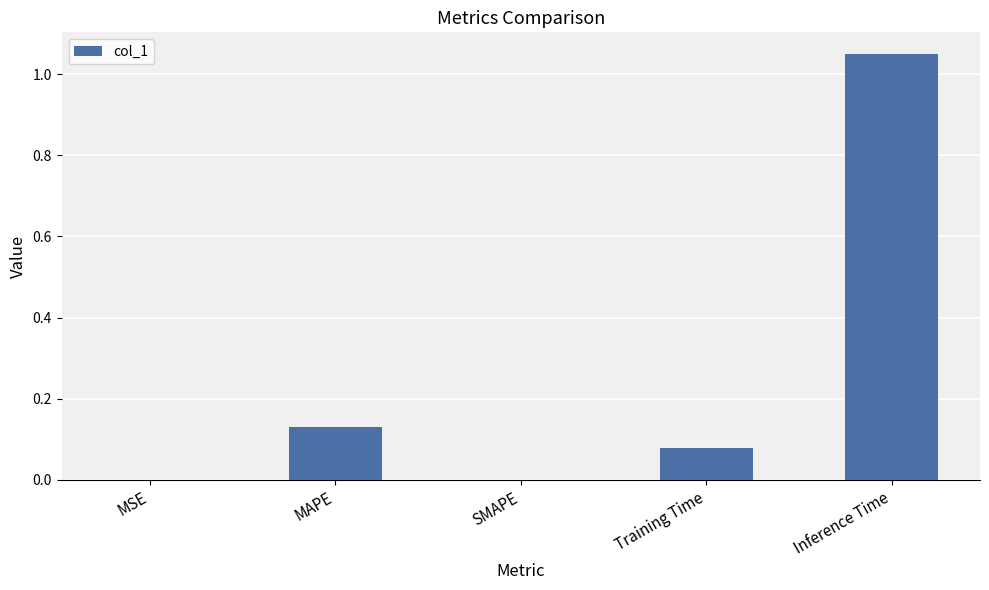

Which category has the highest value across all series?

Inference Time